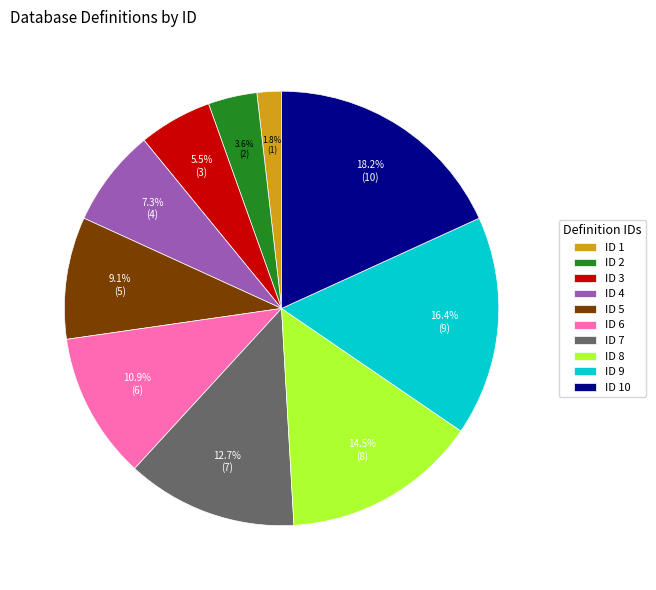

Which has a higher value, ID 4 or ID 10?

ID 10